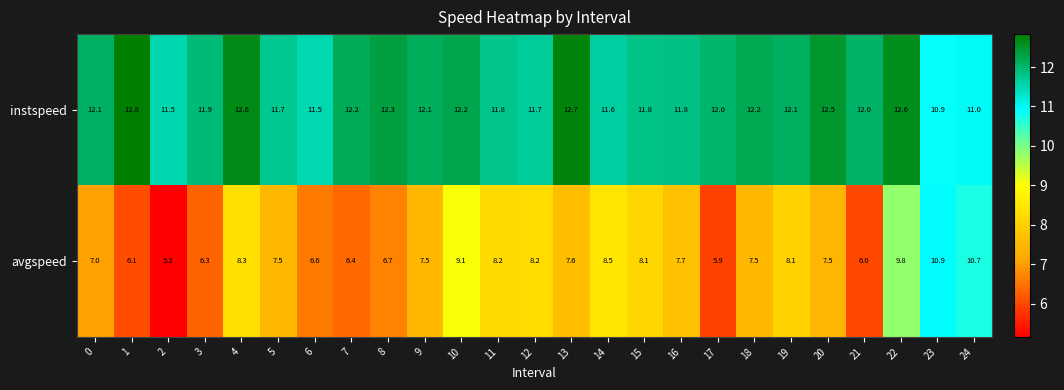

What is the difference between the highest and lowest values at 5?

4.2